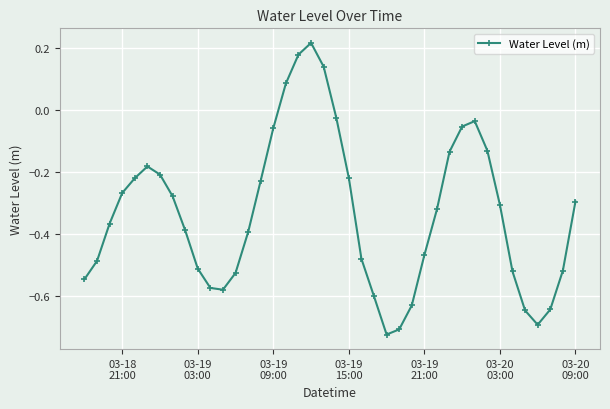

True or false: there are more than 0 points higher than both neighbors.

True